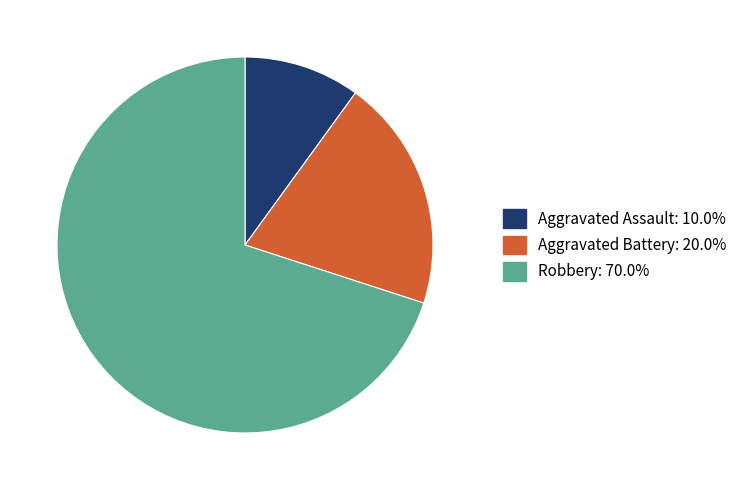

Rank the categories by value from lowest to highest.

Aggravated Assault, Aggravated Battery, Robbery